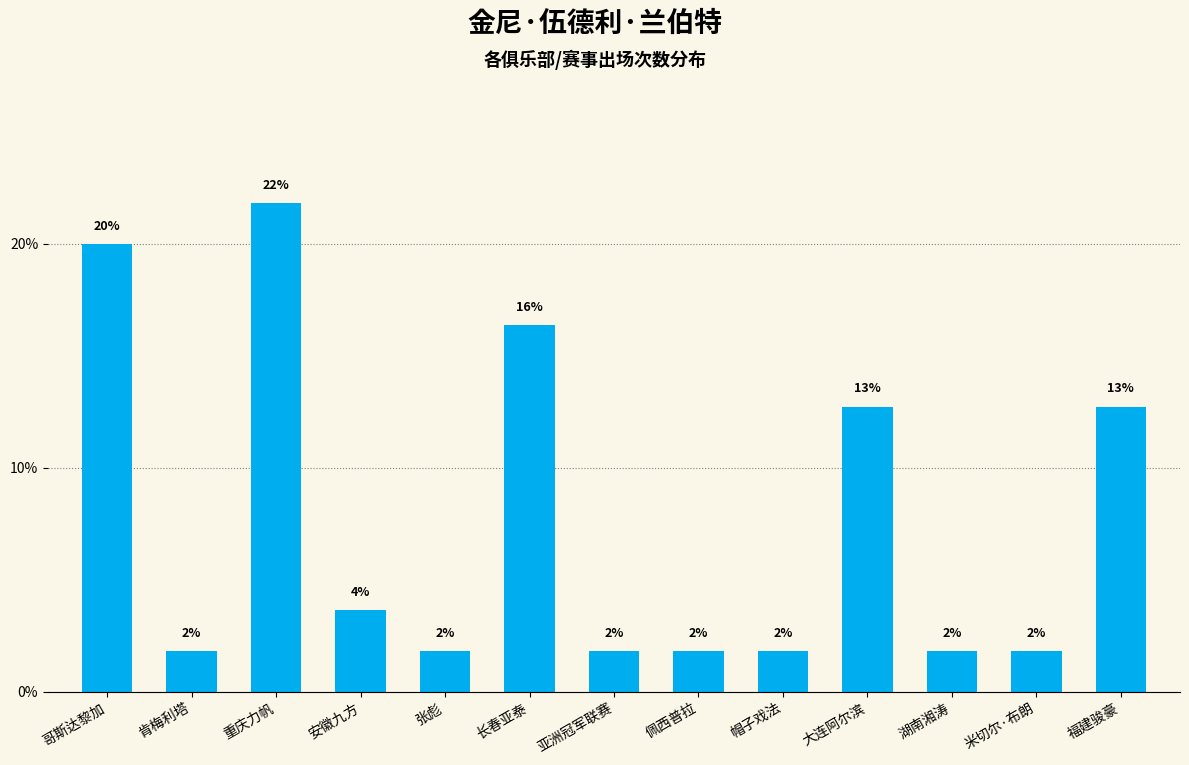

What is the approximate value at 张彪?

1.8